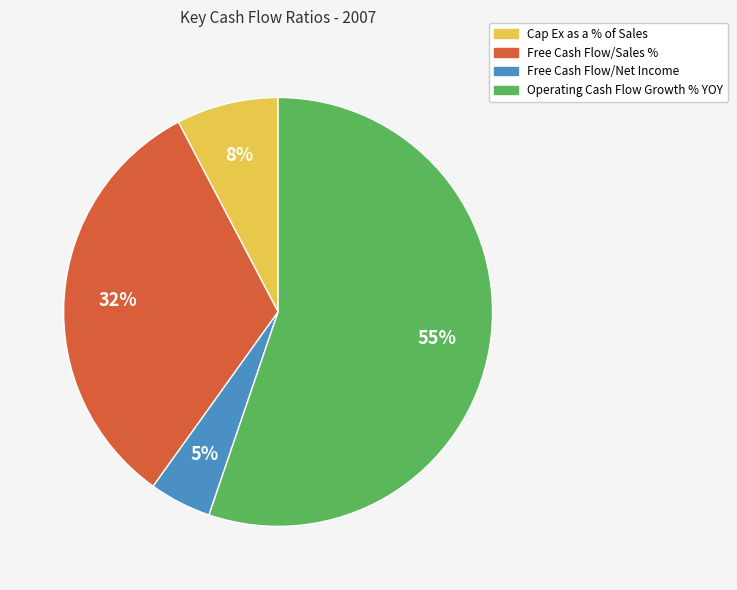

Which has a higher value, Cap Ex as a % of Sales or Operating Cash Flow Growth % YOY?

Operating Cash Flow Growth % YOY